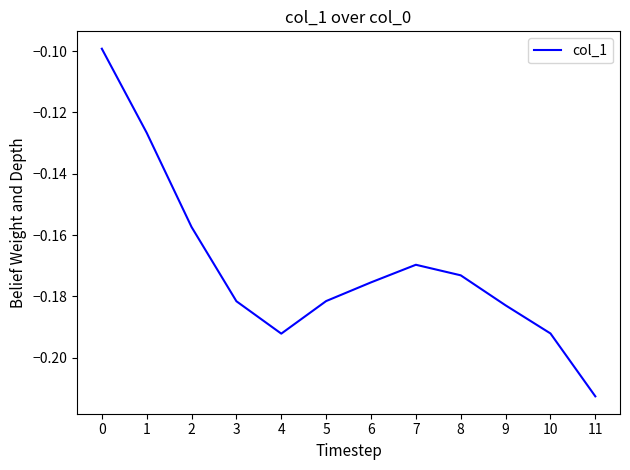

Does the chart display data point markers on the line(s)?

No